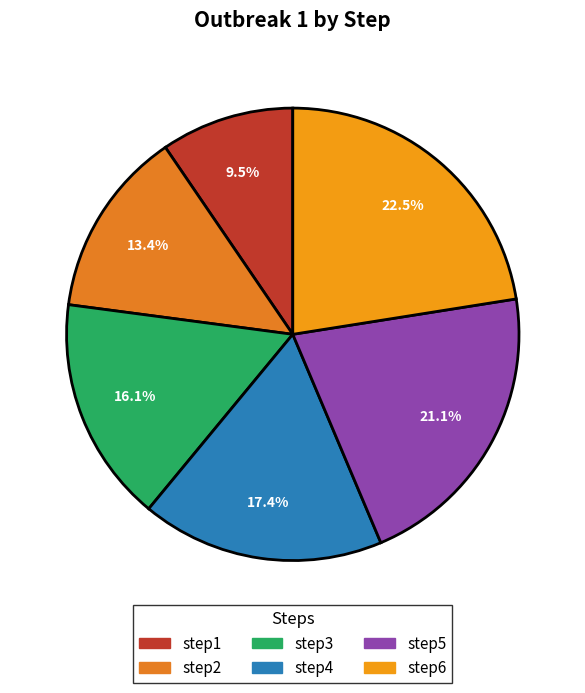

To the nearest percent, what portion does step6 represent?

22%